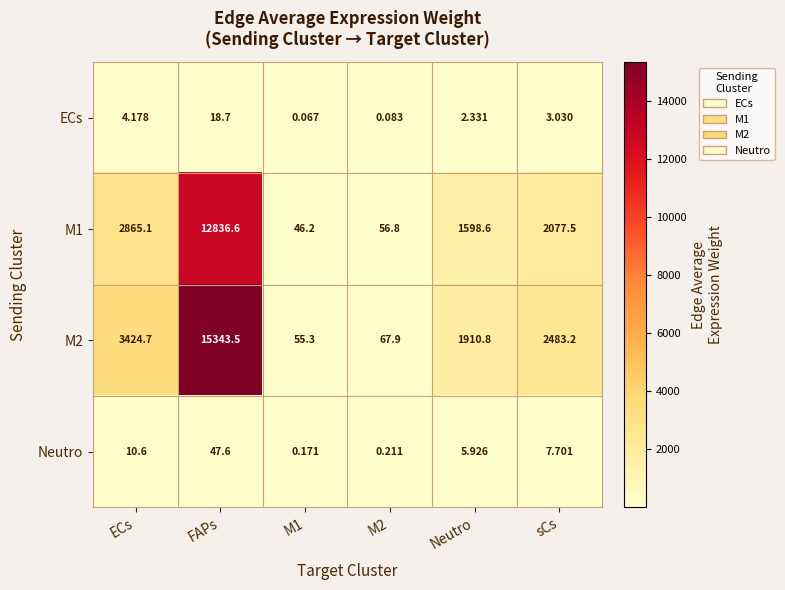

How many data points does each series have?

6